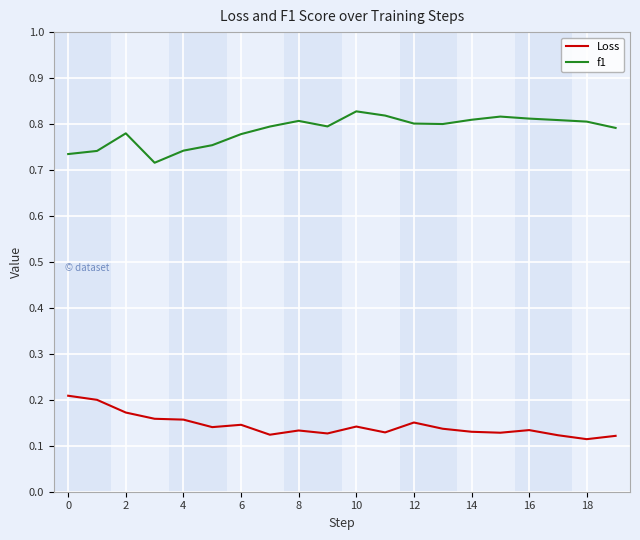

Rank the series by their maximum value, from highest to lowest.

f1, Loss